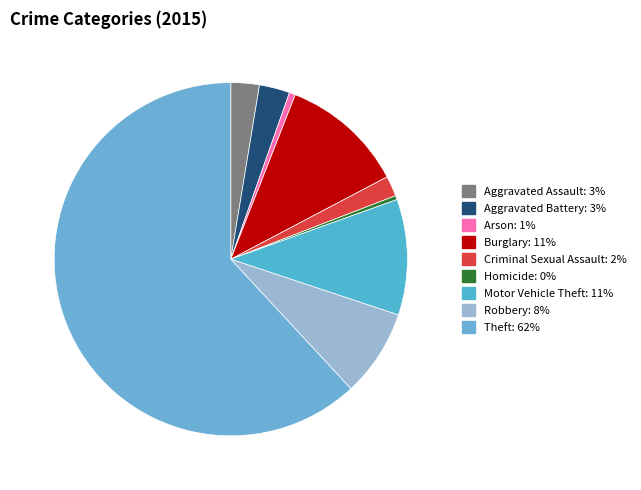

Which category has the smallest portion of the pie?

Homicide